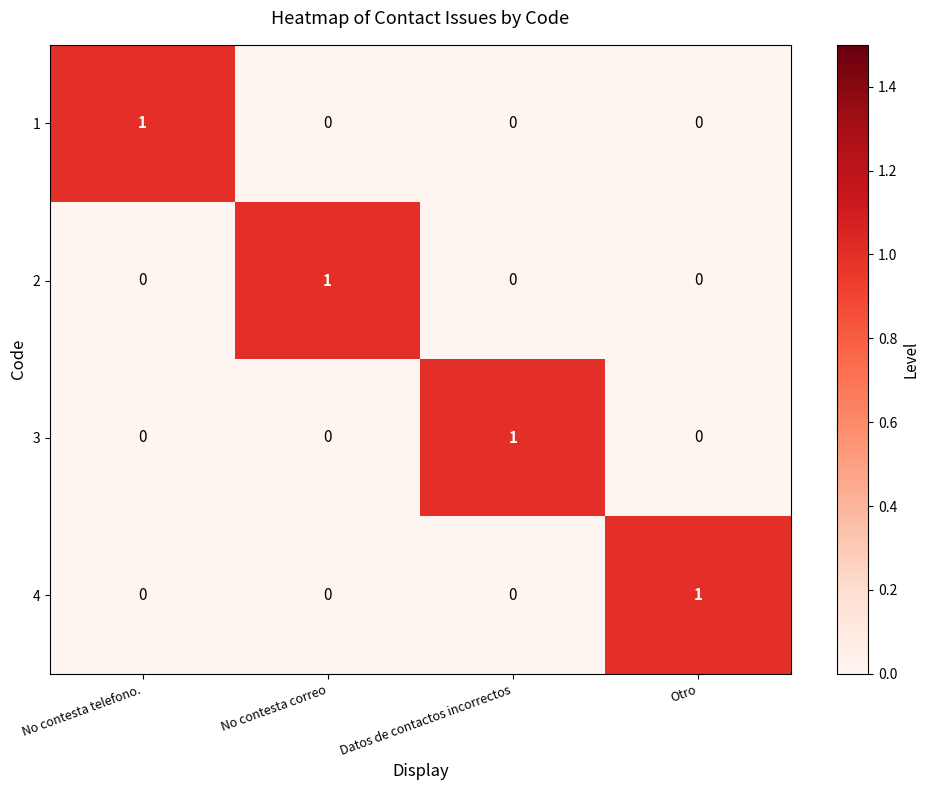

How many 1 values are between 0 and 1?

4